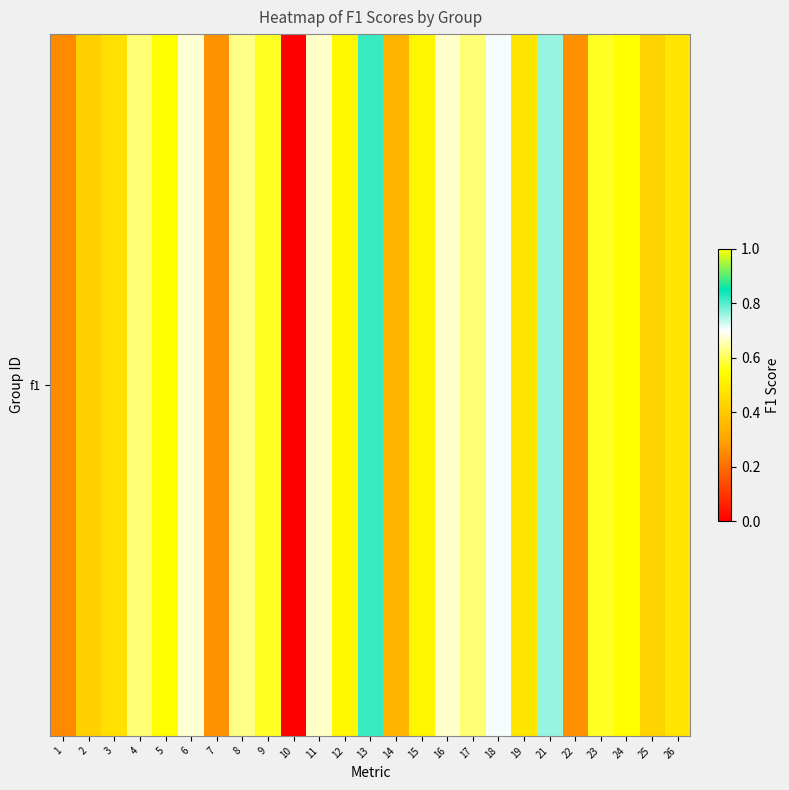

Is it true that the value at 18 is 0.7?

True